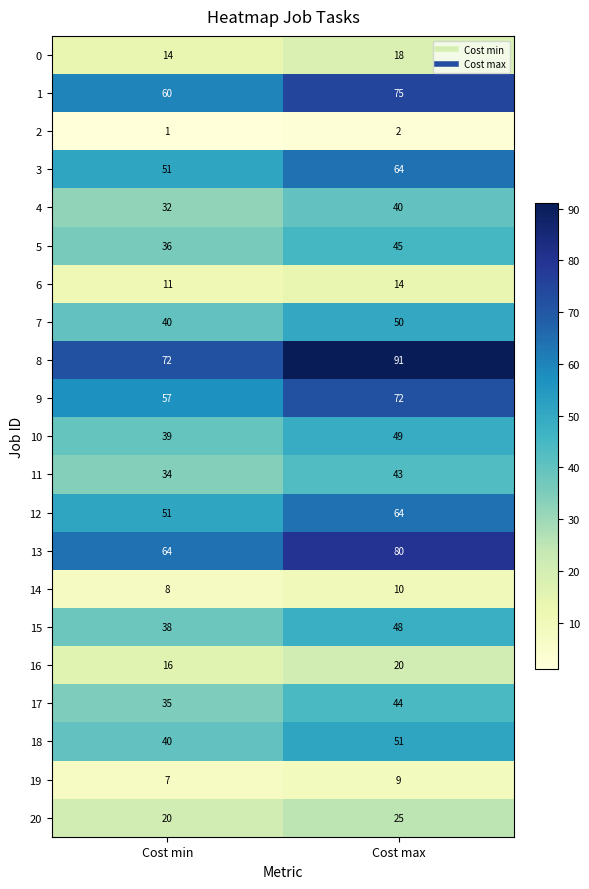

The value of 12 at Cost min is 31. True or false?

False